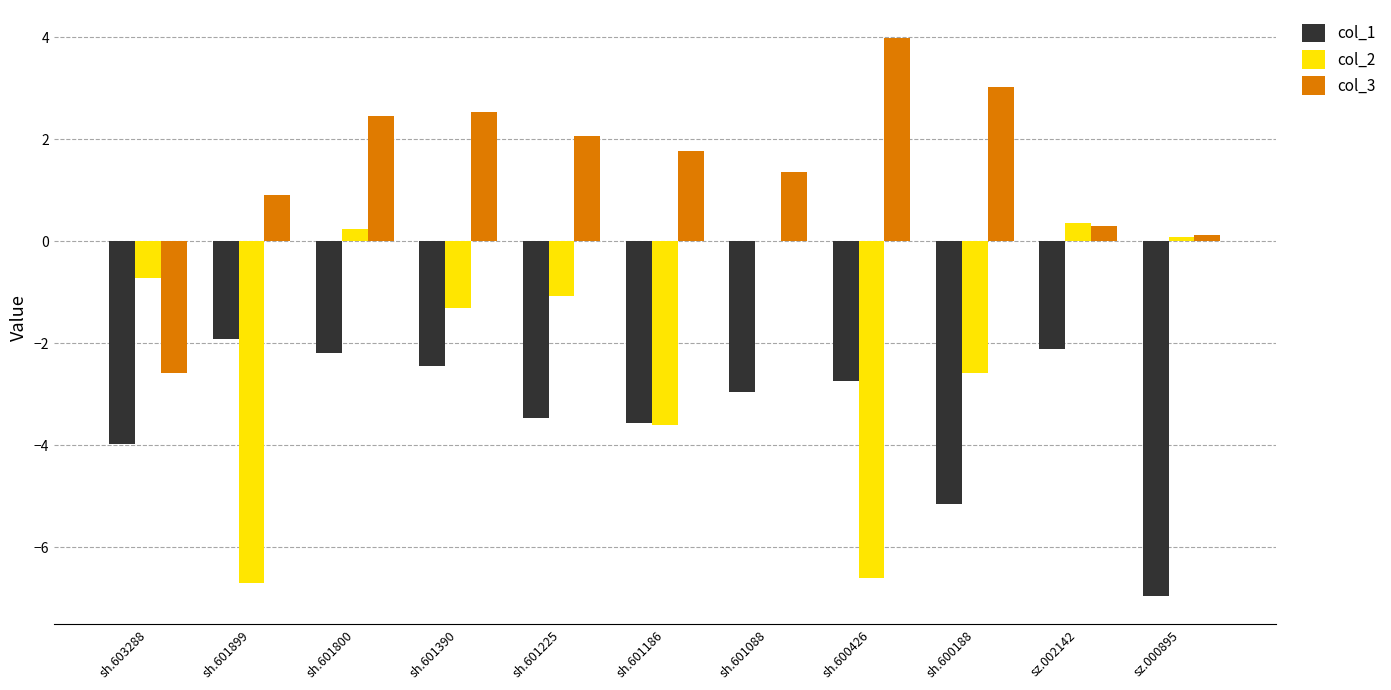

Between sh.603288 and sh.601088, which series saw the biggest shift?

col_3